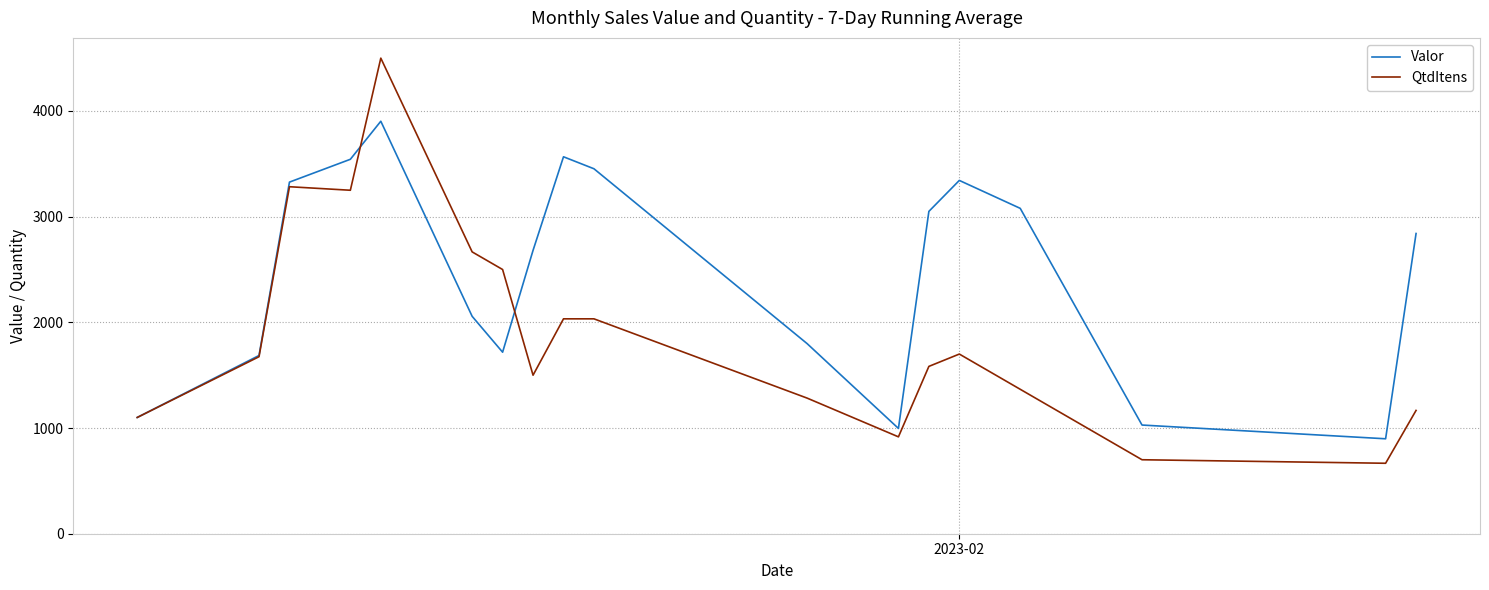

What is the maximum value shown in the chart?

4500.0